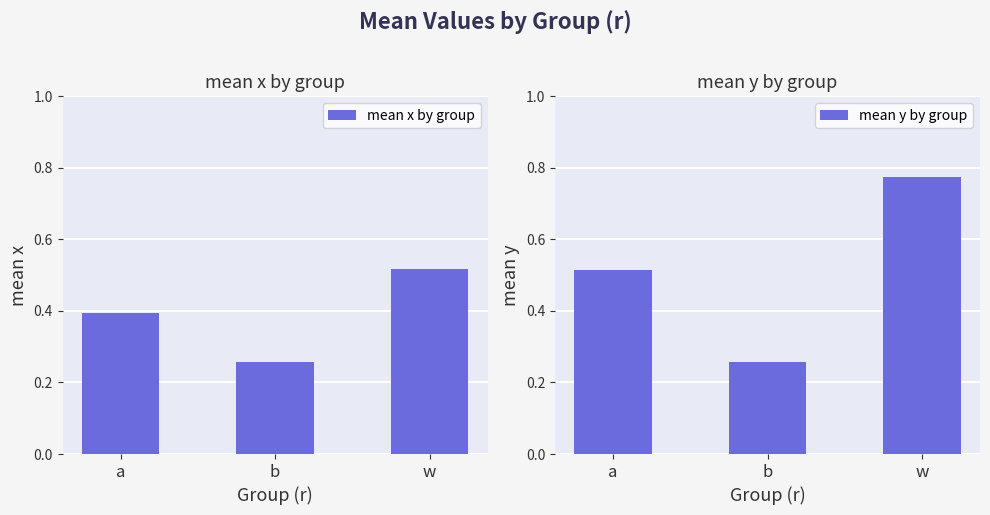

What is the value of the mean x by group bar at the 2nd from the left?

0.3